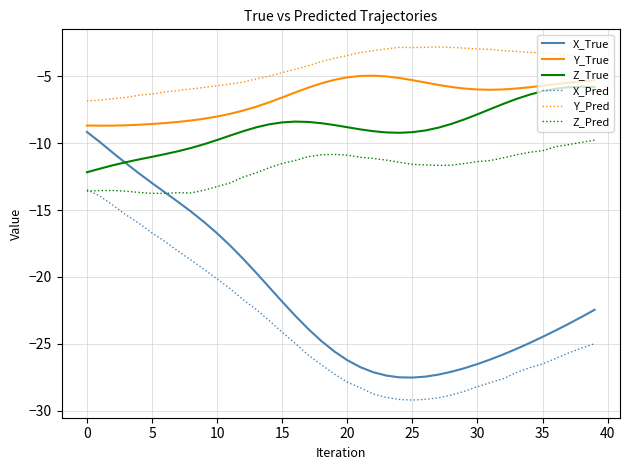

True or false: X_True and Z_Pred cross at least once.

True